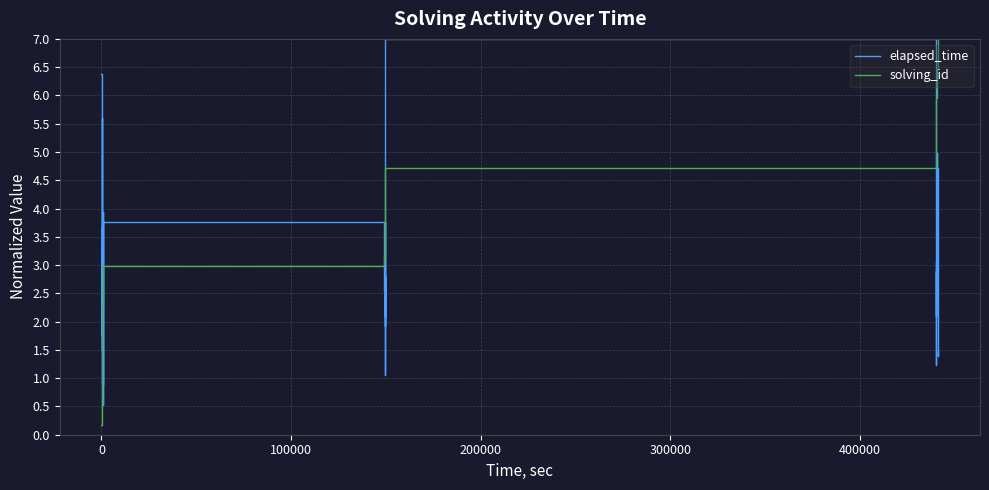

List the series in order of their overall mean, highest first.

solving_id, elapsed_time